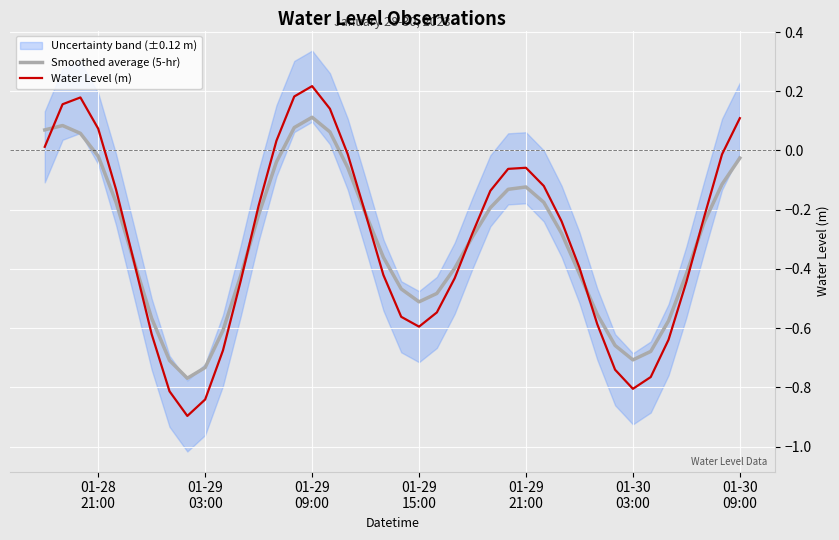

The Water Level (m) series shows -0.1 at 19. True or false?

False